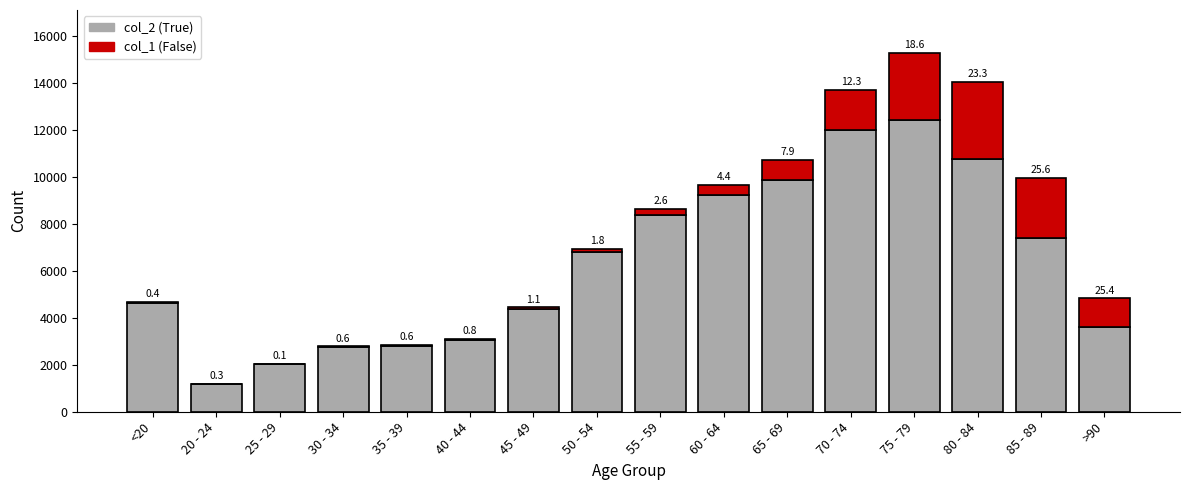

Are the bars horizontal?

No